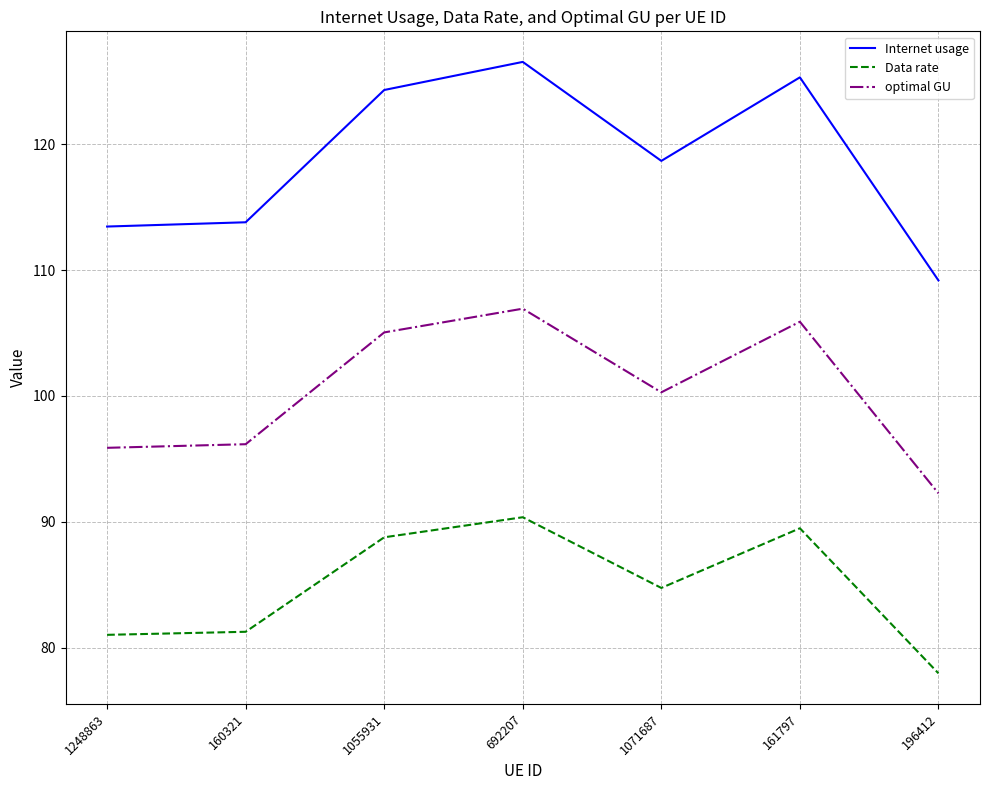

At which label does Internet usage reach its minimum?

196412